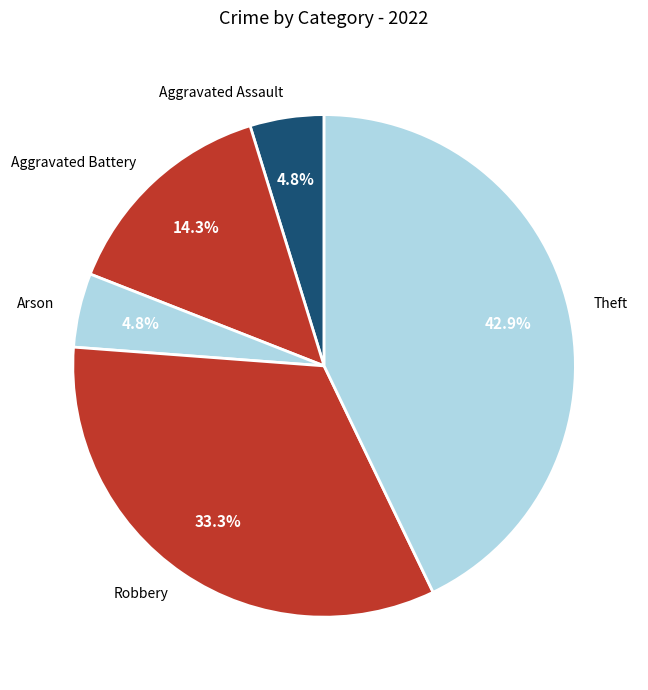

The Robbery slice represents 43% of the pie. True or false?

False